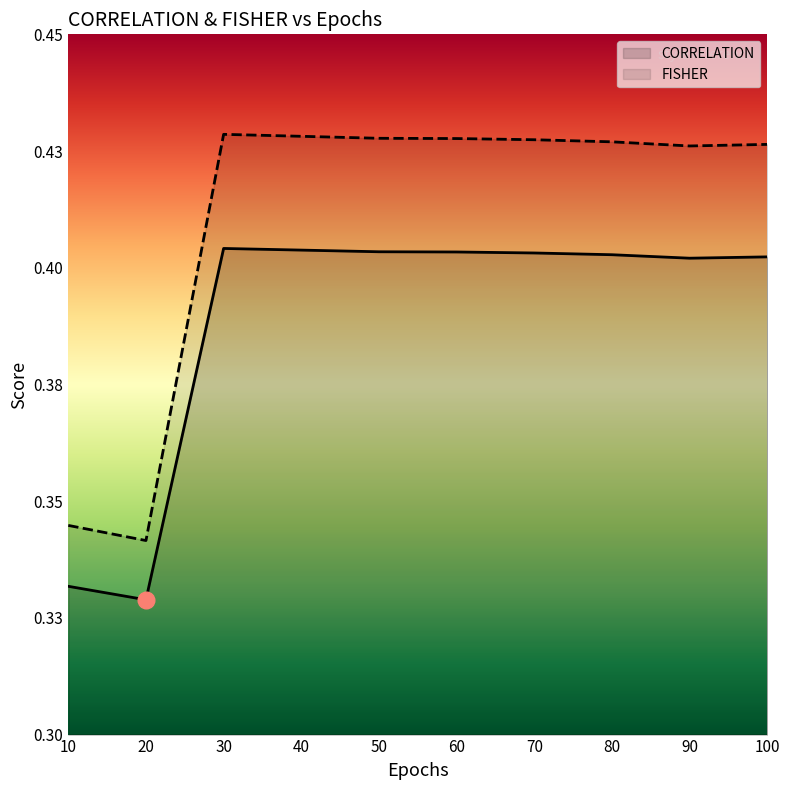

At how many categories does at least one series exceed 0?

10